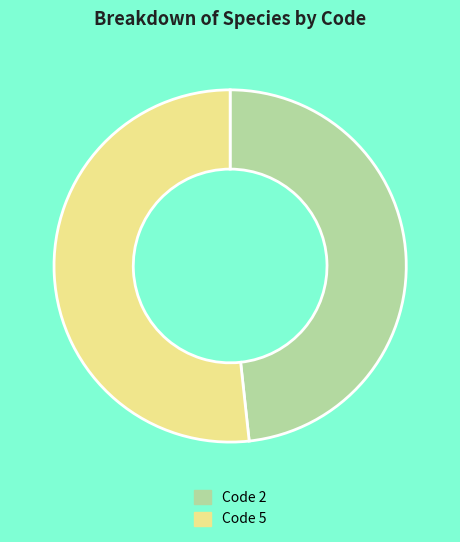

Does any single category account for the majority?

Yes